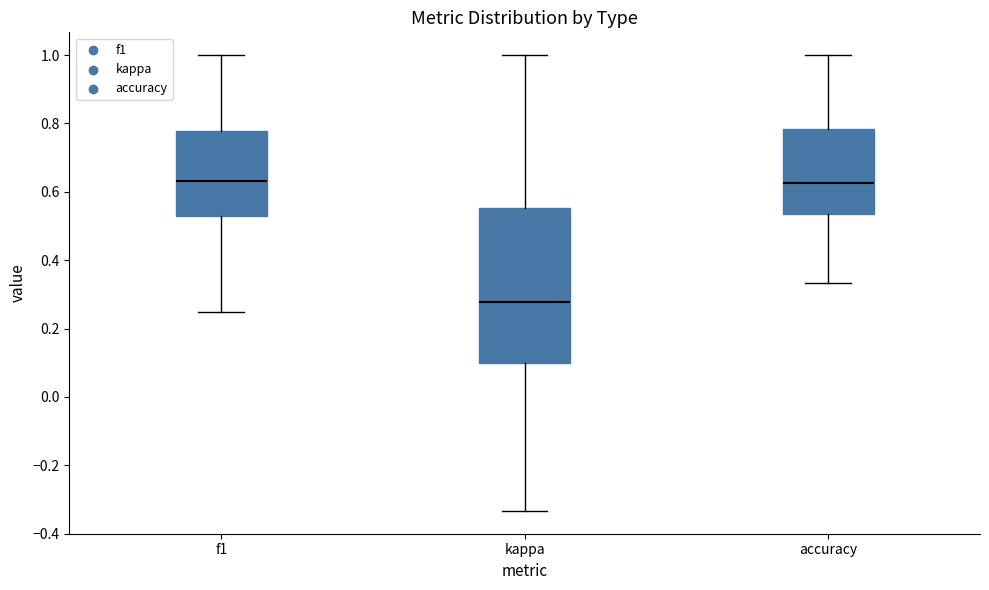

Comparing the boxes themselves (not the whiskers), which one is the tallest?

kappa